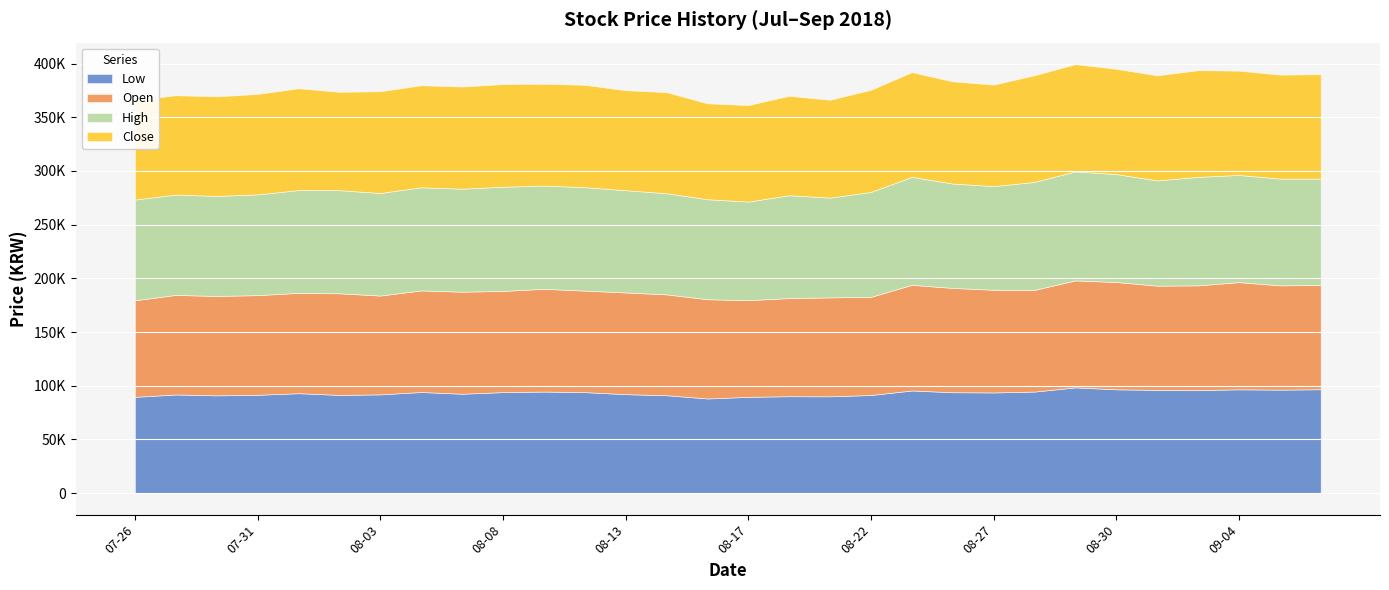

What is the sum of all Low values?

2799000